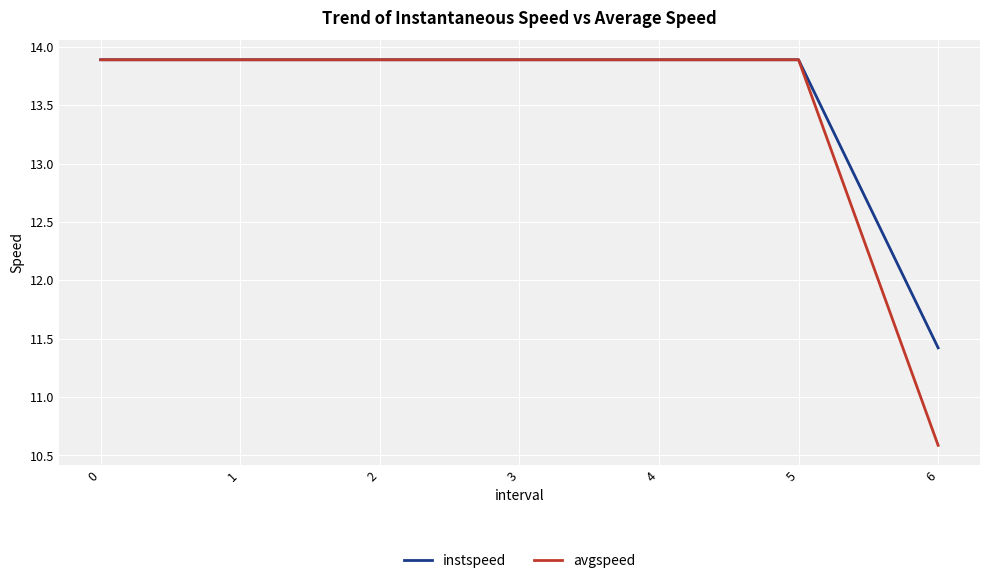

Does the chart display data point markers on the line(s)?

No